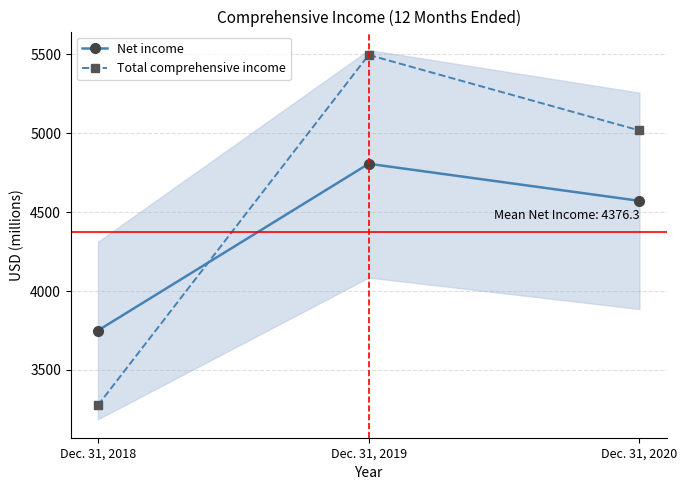

What is the difference between the maximum and minimum values in the Net income series?

1057